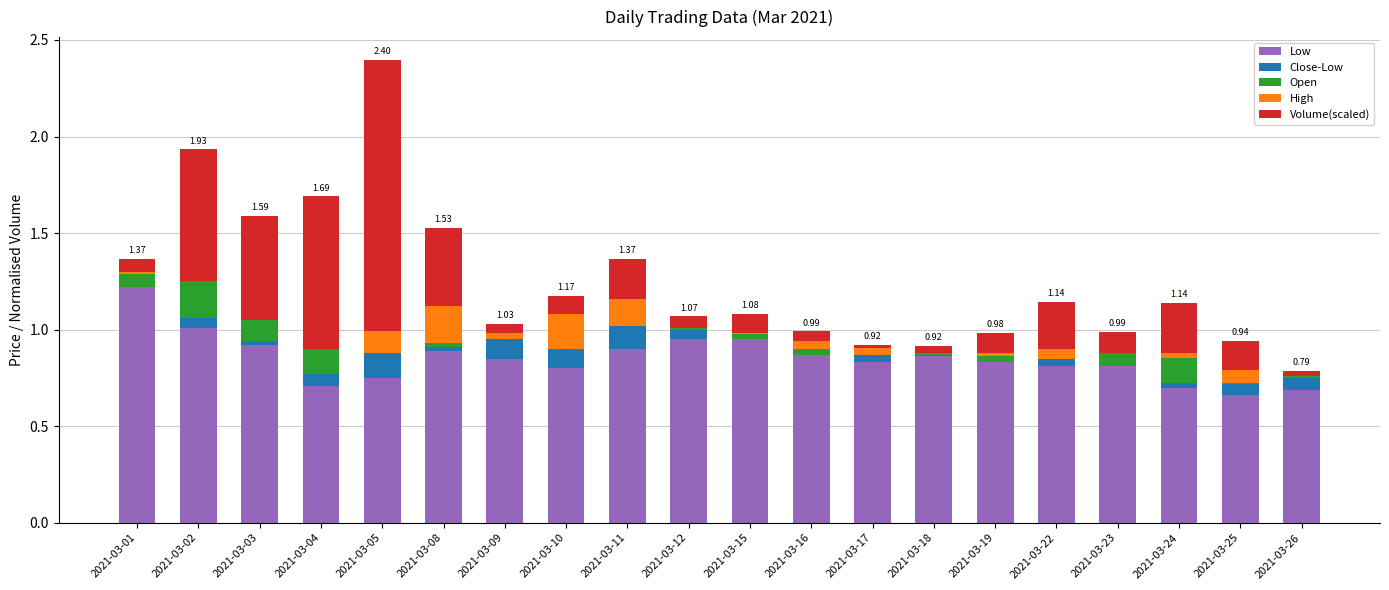

What is the total value across all series at 2021-03-11?

1.4